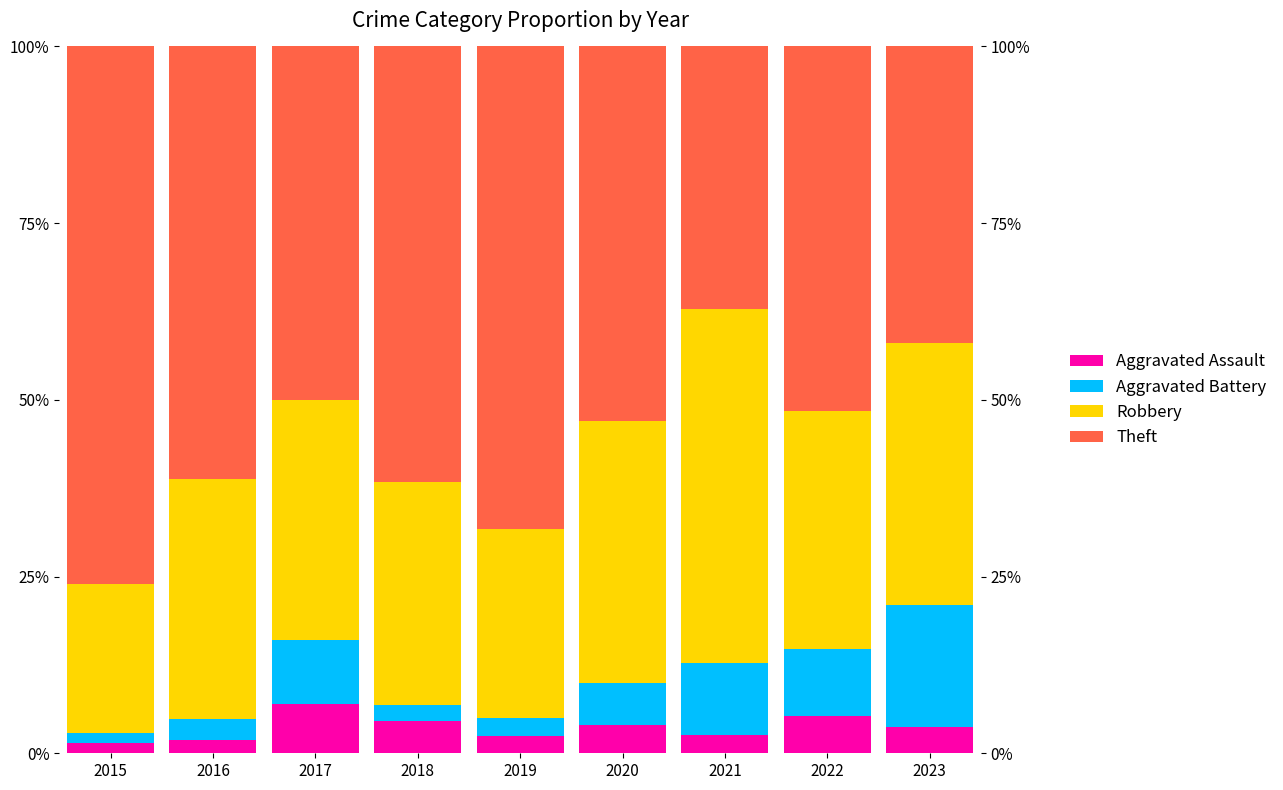

Count the number of data series in this chart.

4